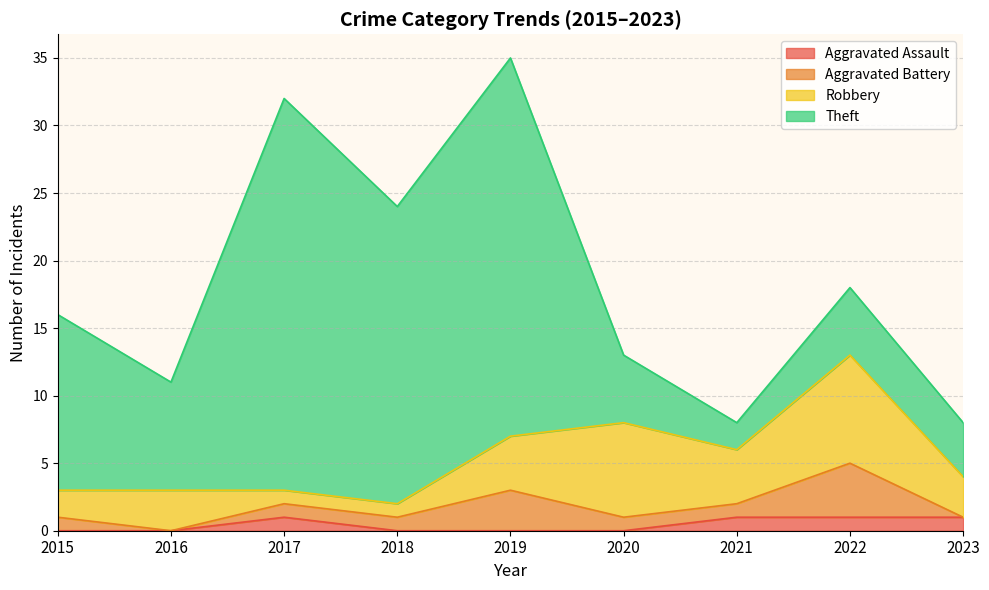

True or false: Aggravated Battery and Robbery intersect in this chart.

False